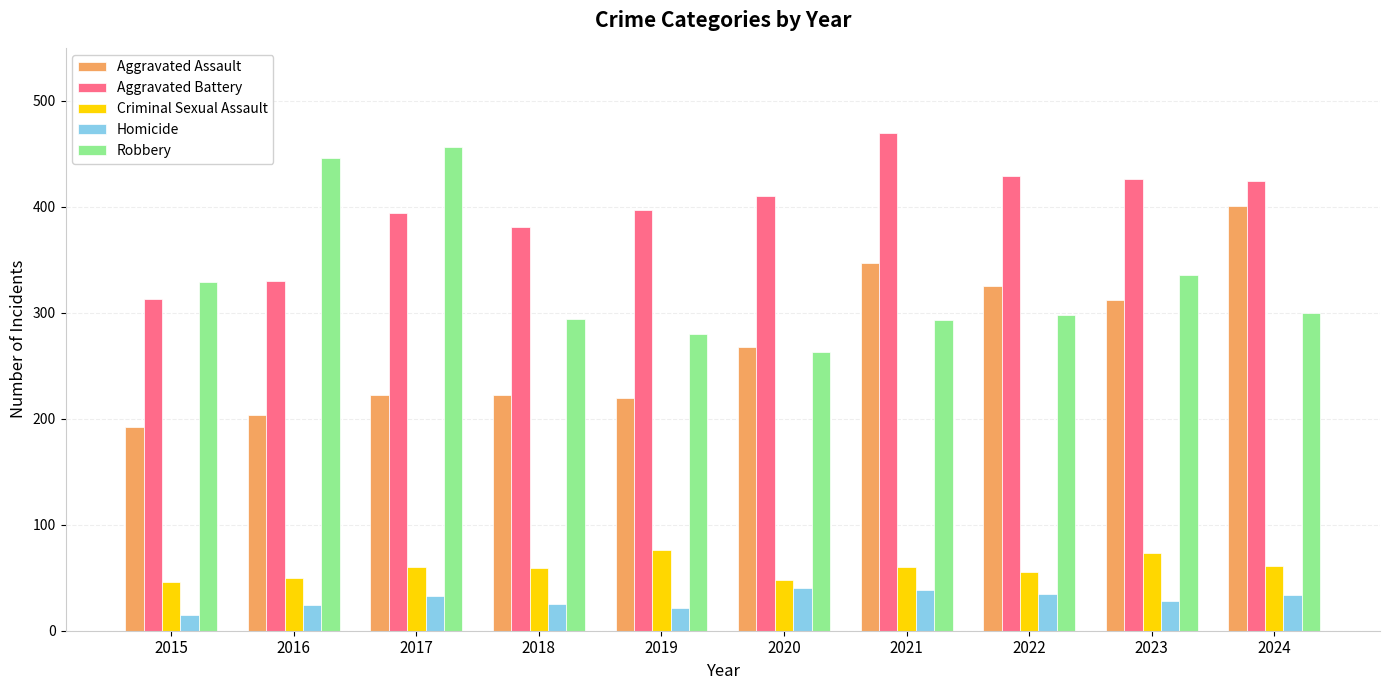

At 2023, list the series in order from smallest to largest.

Homicide, Criminal Sexual Assault, Aggravated Assault, Robbery, Aggravated Battery